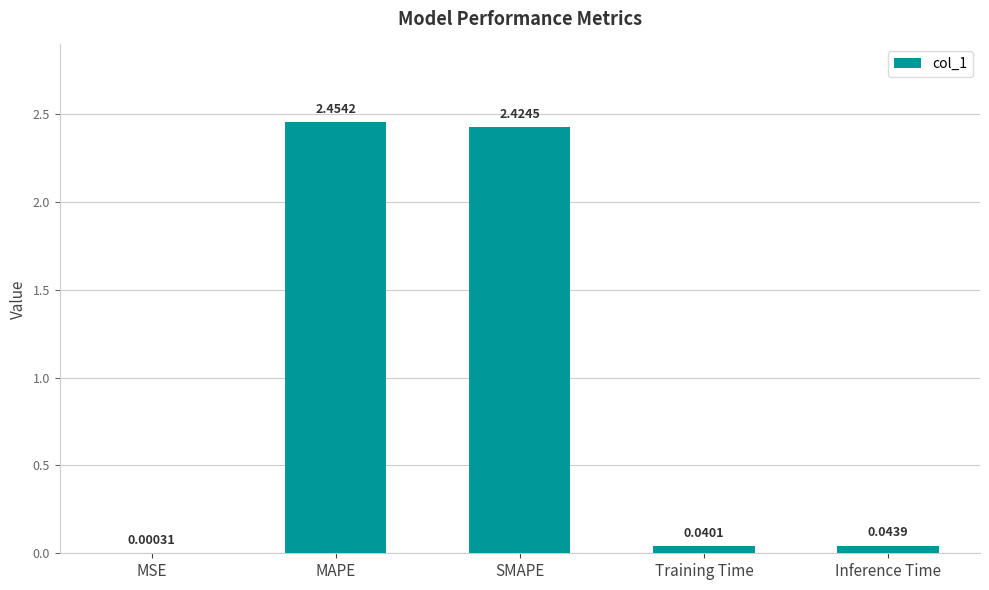

Where is the data nearest to the value 1?

Inference Time